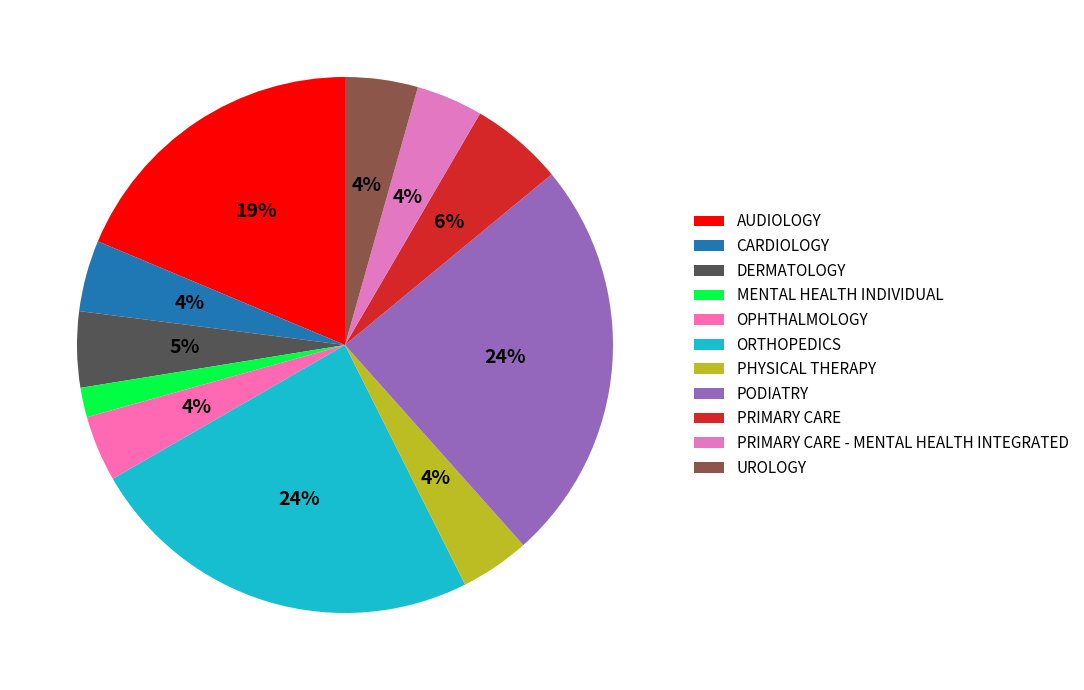

How many segments does this pie chart have?

11